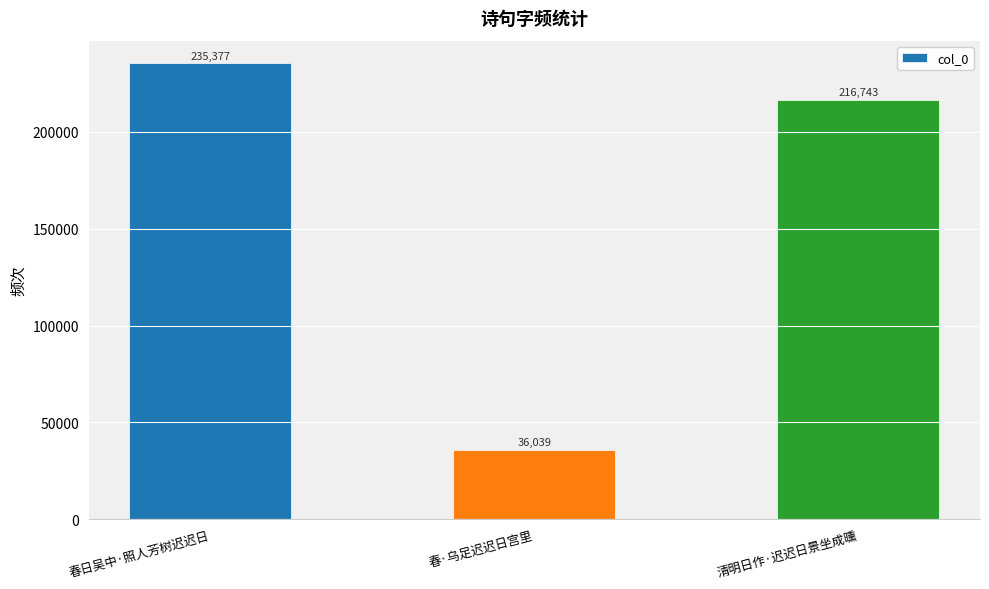

What is the label of the 2nd bar from the left?

春·乌足迟迟日宫里